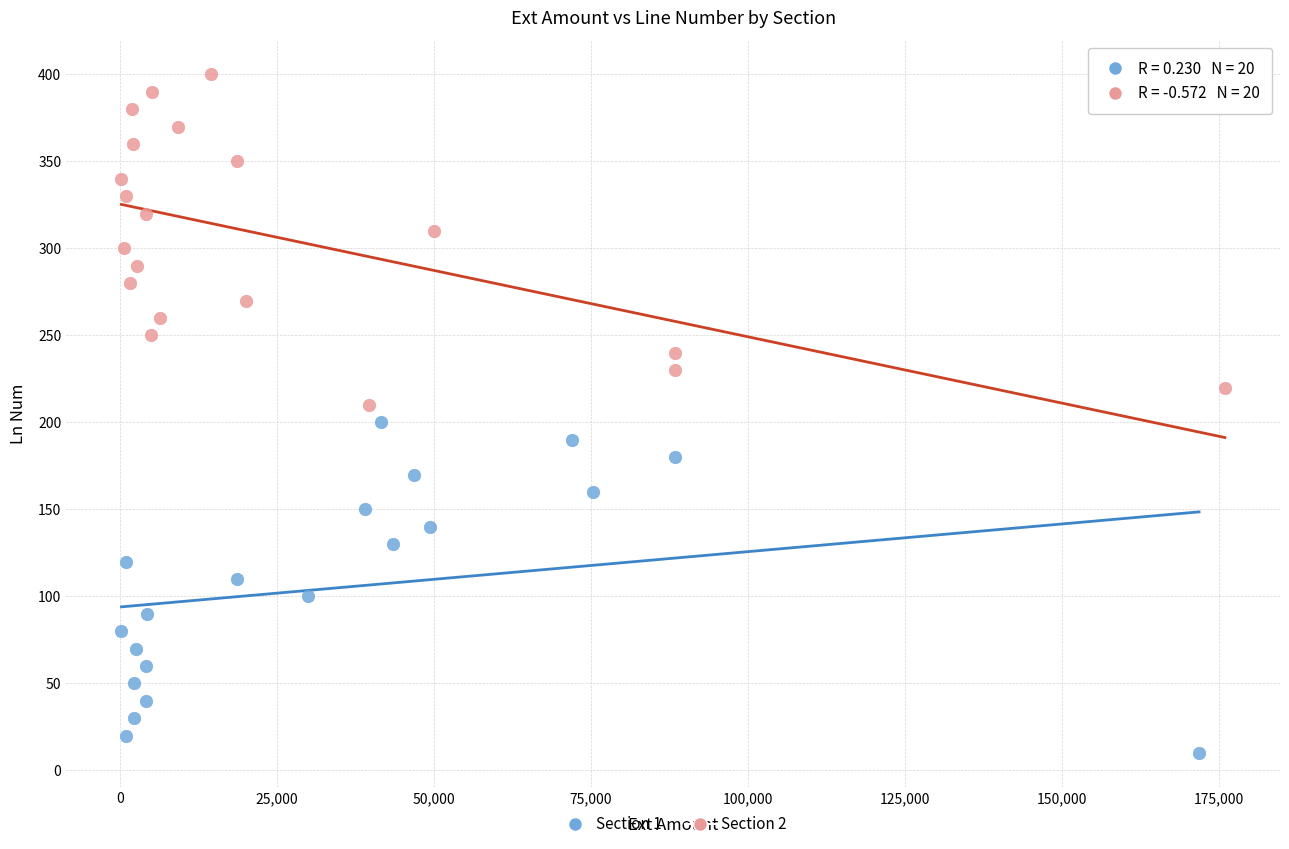

What are all the series names shown in the legend?

Section 1, Section 2